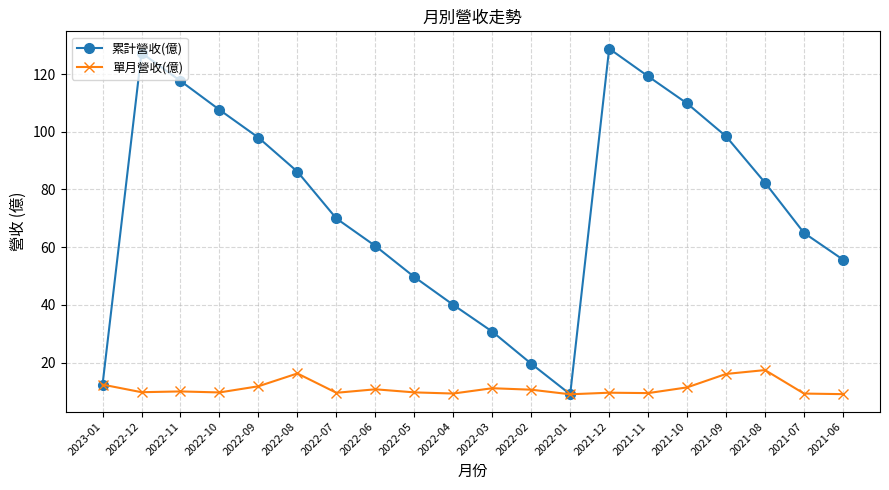

The 累計營收(億) series shows 150.9 at 2022-08. True or false?

False